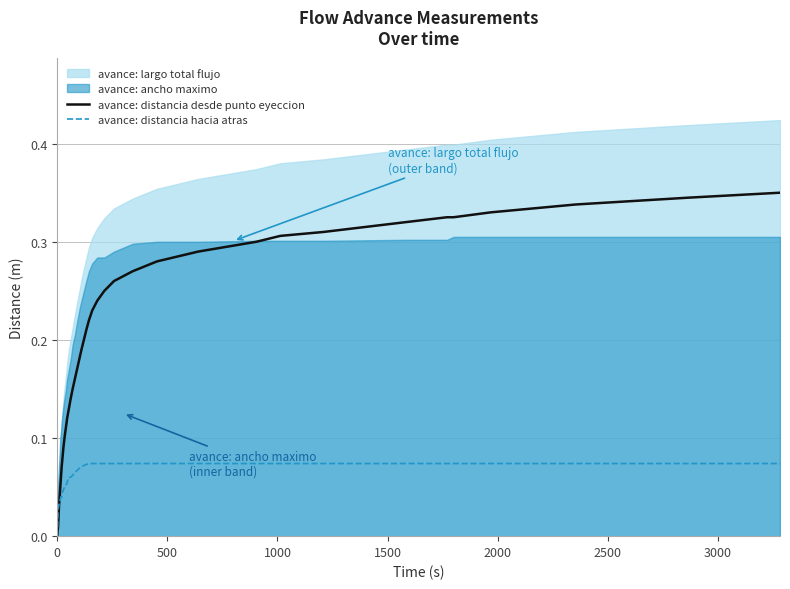

At how many categories does at least one series exceed 0?

39